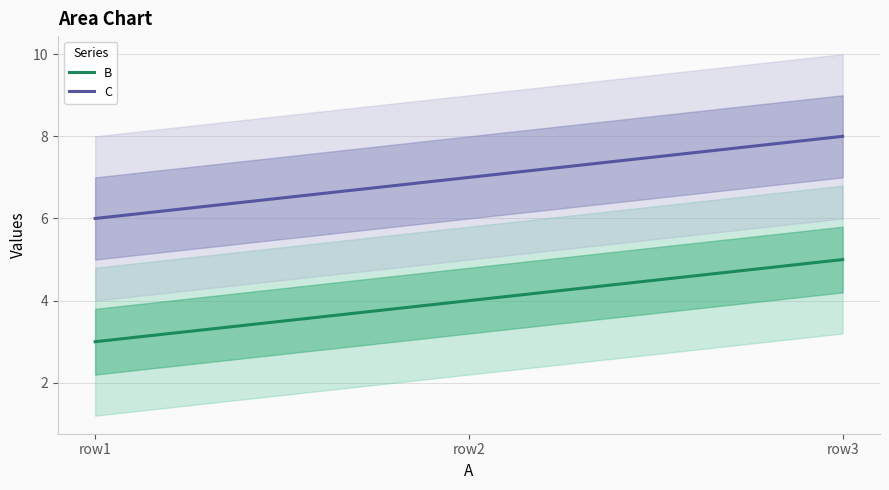

The B series shows 5 at row3. True or false?

True